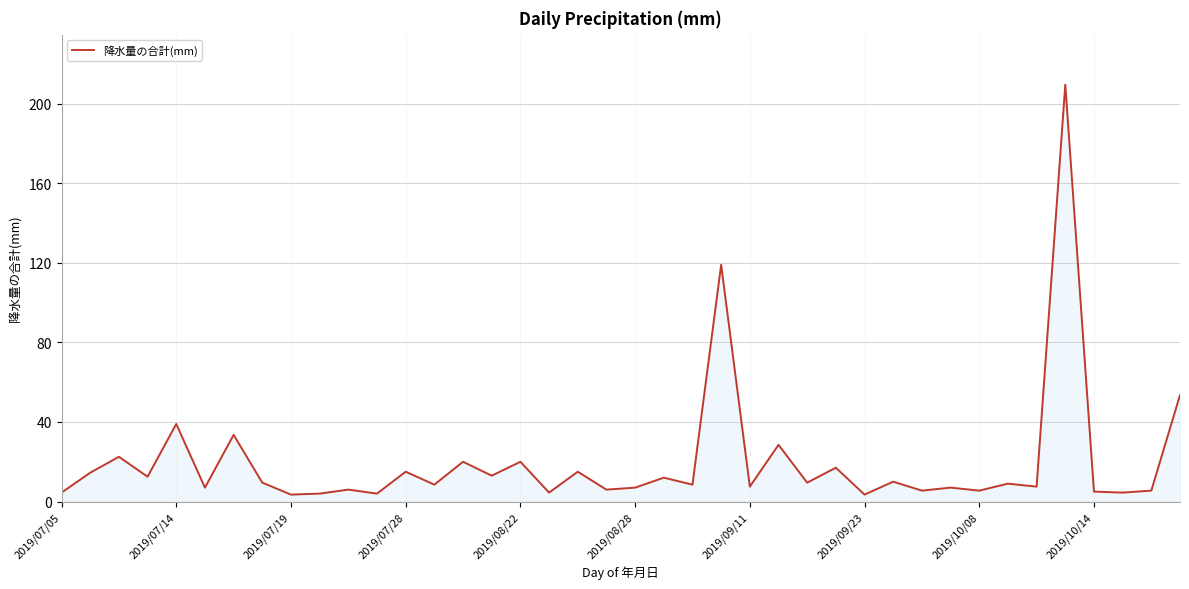

How many lines are shown in the chart?

1